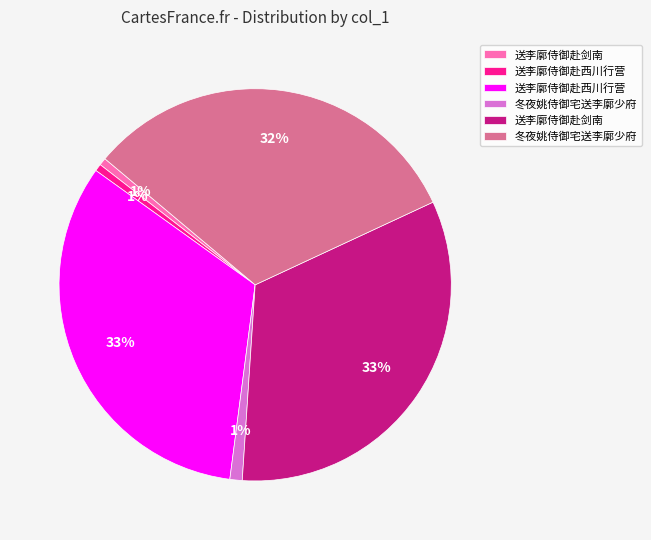

Does any single category account for the majority?

No